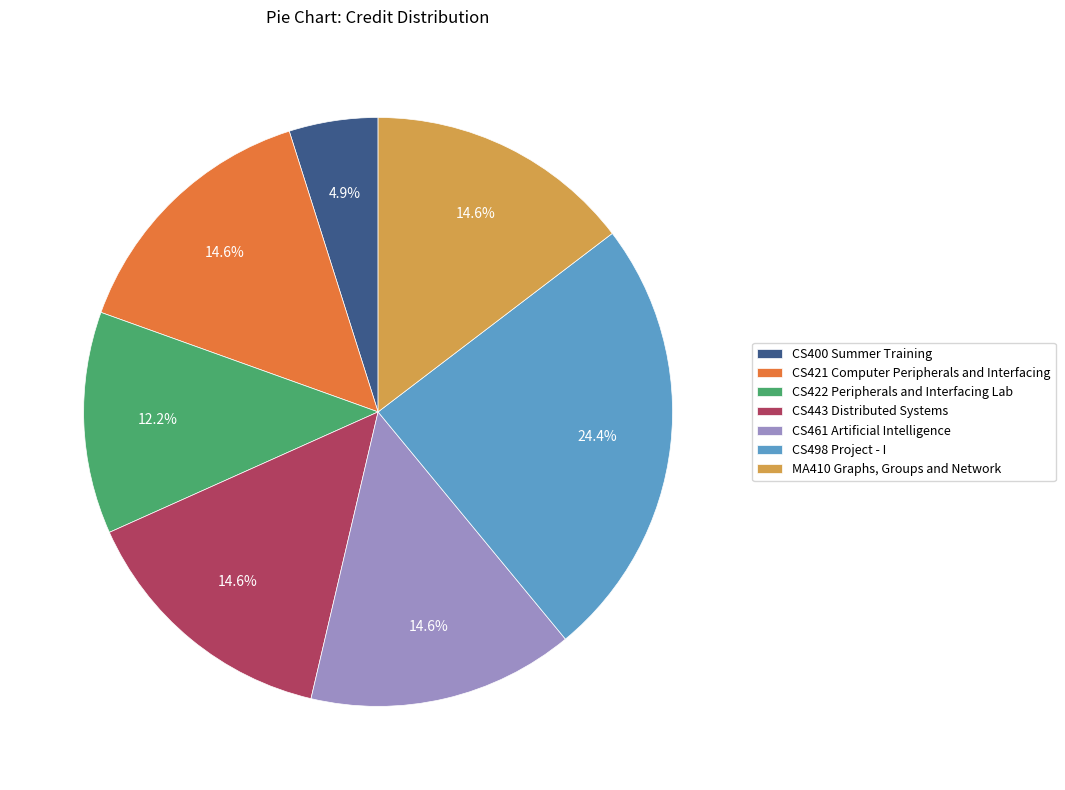

To the nearest percent, what is the difference between the CS443 Distributed Systems and CS422 Peripherals and Interfacing Lab slice percentages?

2%